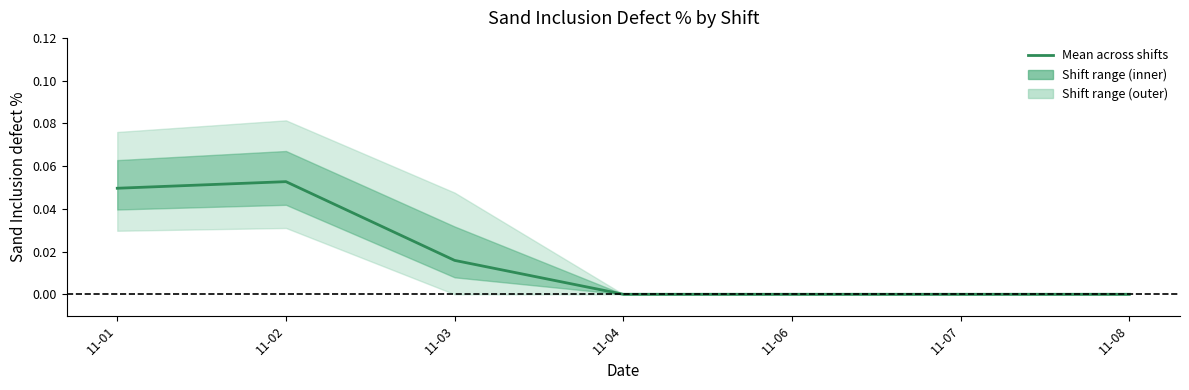

The value at 11-06 is 0.0. True or false?

False